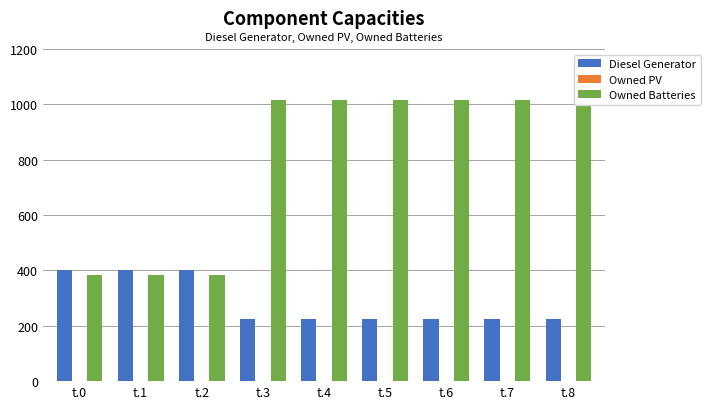

At which category is the sum across all series the highest?

t.3